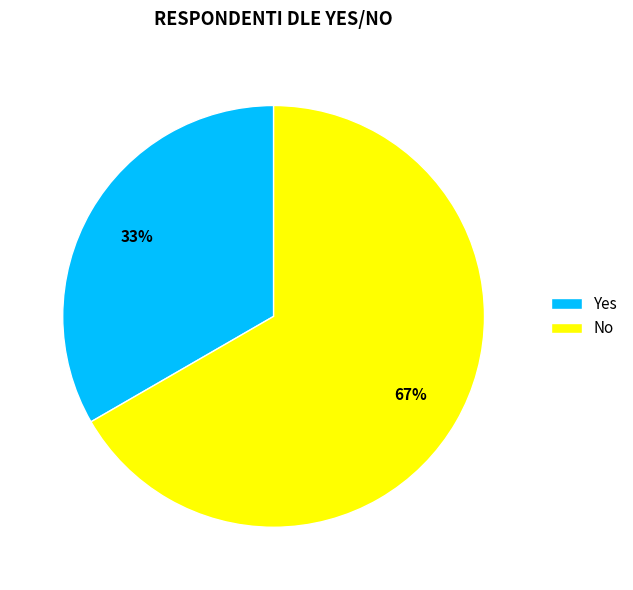

To the nearest percent, what is the average slice percentage?

50%